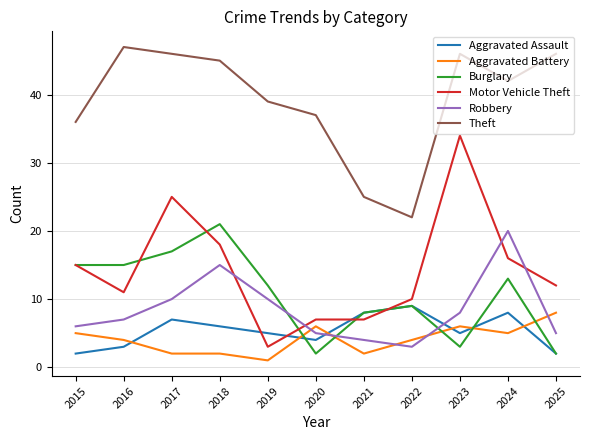

What is the difference between the Motor Vehicle Theft values at 2025 and 2022?

2